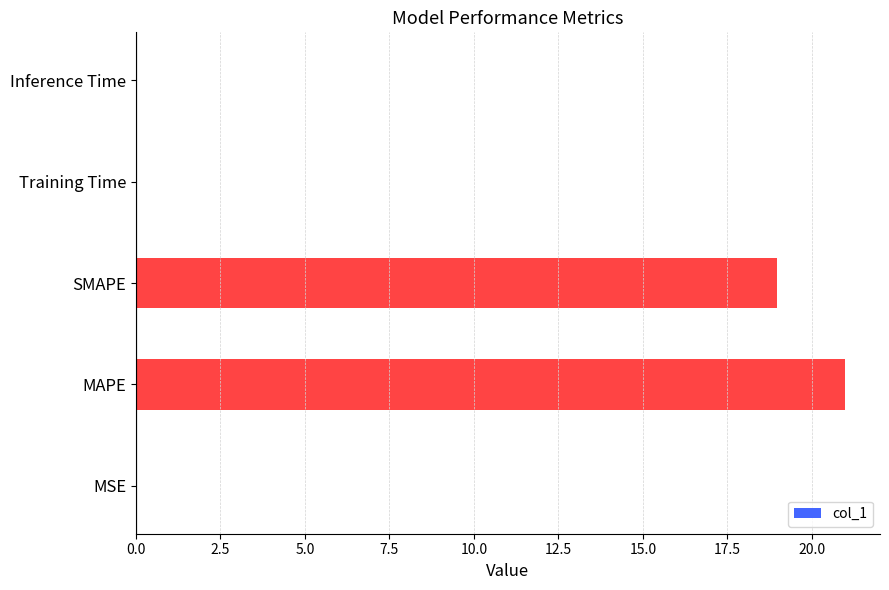

Is it true that the value at MAPE is 21.0?

True